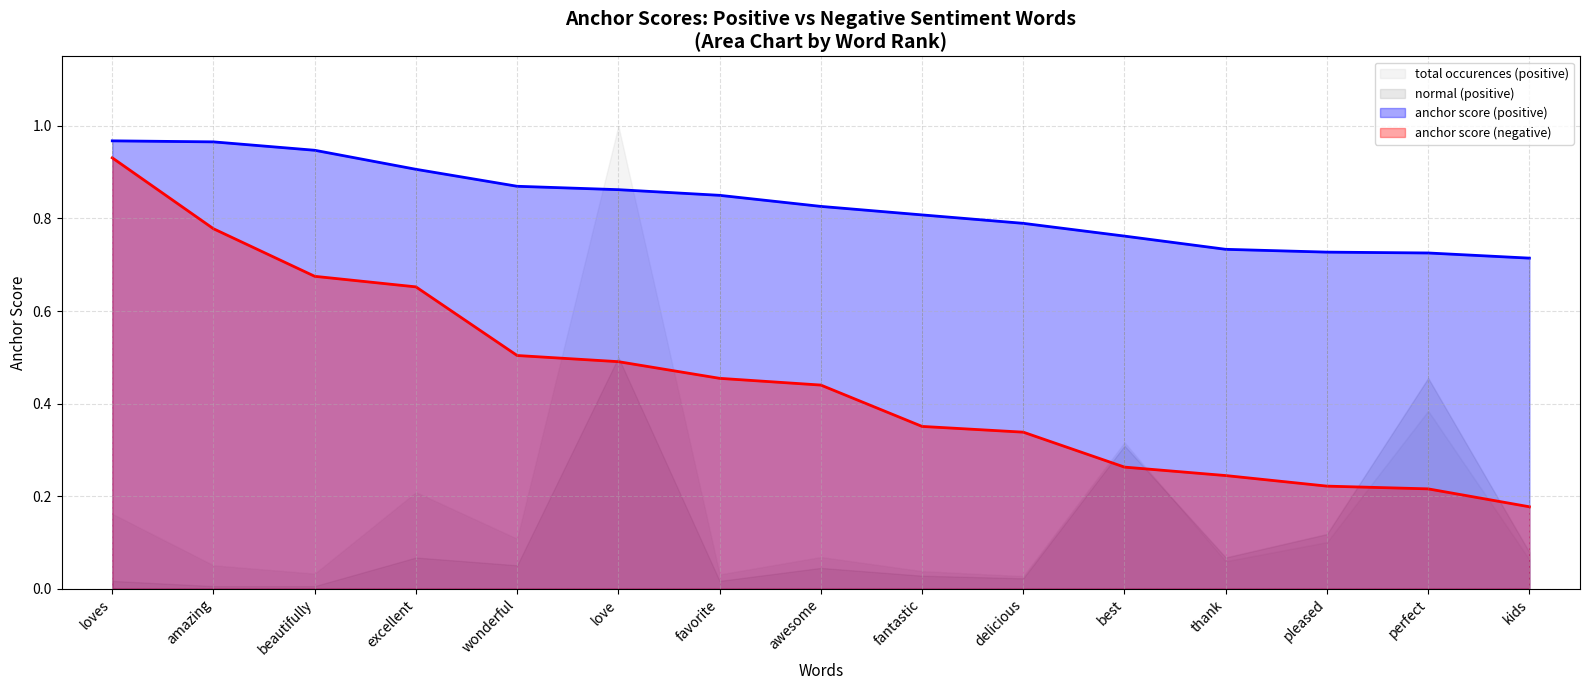

What value does the anchor score (negative) series have at excellent?

0.7